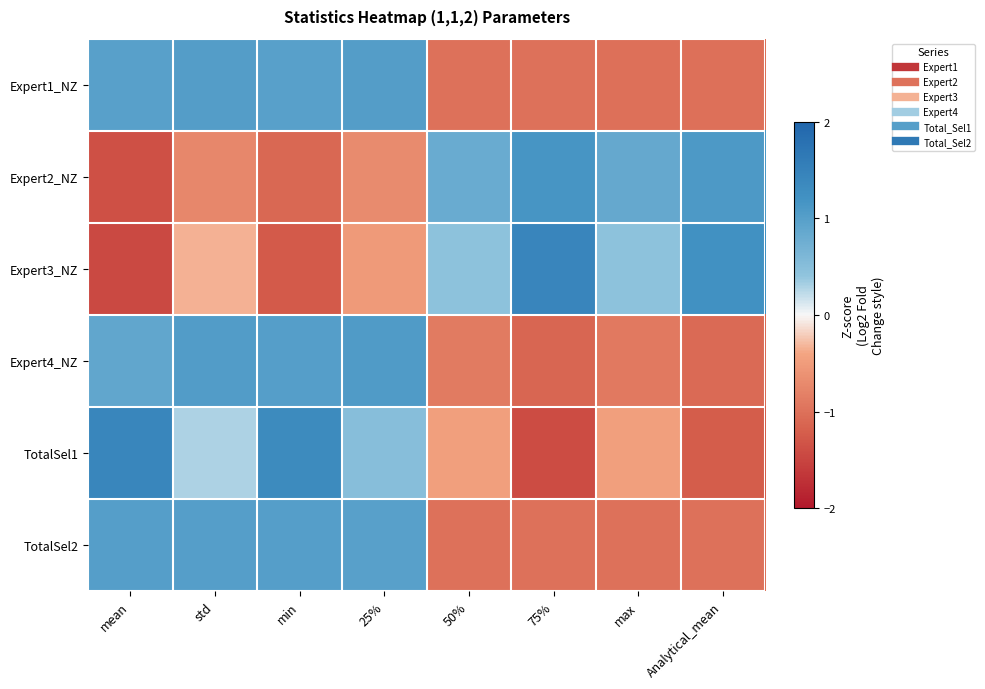

Which series has the widest spread of values?

Expert3_NZ